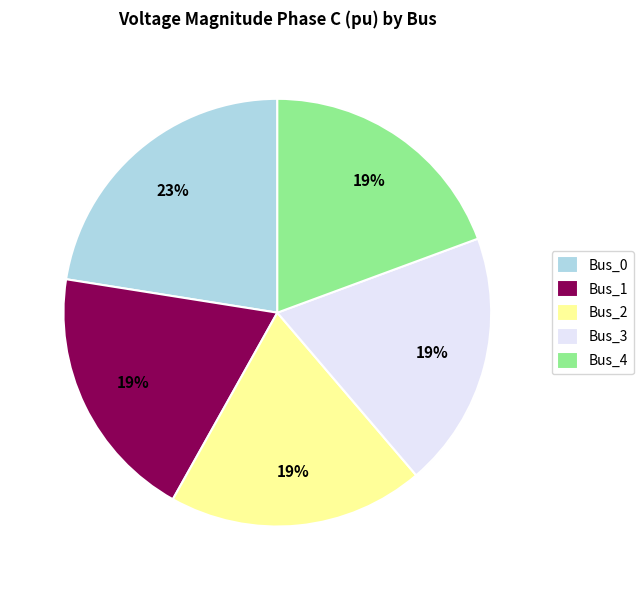

To the nearest percent, what is the combined percentage of Bus_4 and Bus_0?

42%